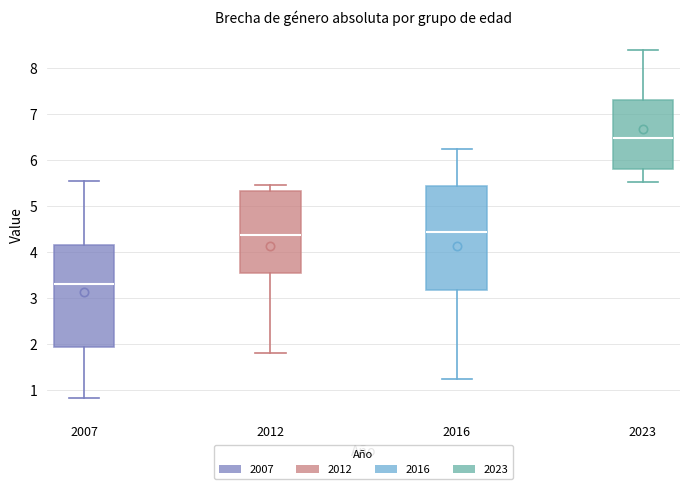

Reading left to right, transcribe this box plot: for each box, give where its median line is, the range the box spans, and where its two whiskers end, as read against the y-axis. The values are not printed on the chart, so give them approximately, as read against the axis.

2007: median 3.3, box 1.9 to 4.1, whiskers 0.8 to 5.5
2012: median 4.4, box 3.5 to 5.3, whiskers 1.8 to 5.5
2016: median 4.4, box 3.2 to 5.4, whiskers 1.2 to 6.2
2023: median 6.5, box 5.8 to 7.3, whiskers 5.5 to 8.4